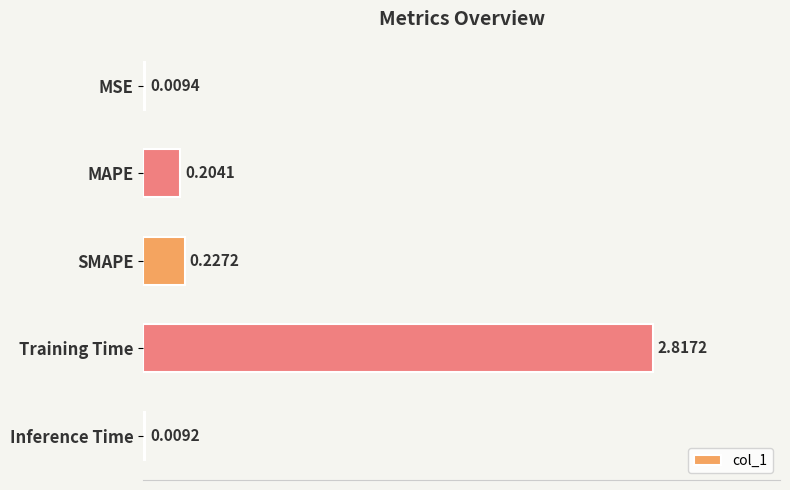

Between MAPE and SMAPE, which is larger?

SMAPE